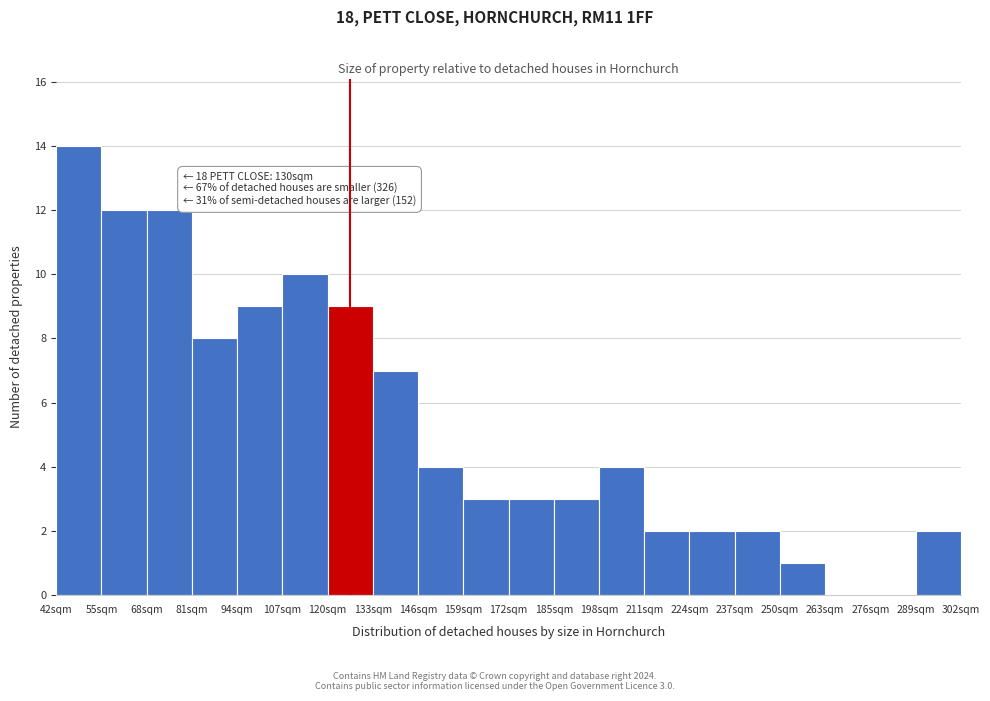

Which range on the x-axis has the tallest bar?

42 to 55